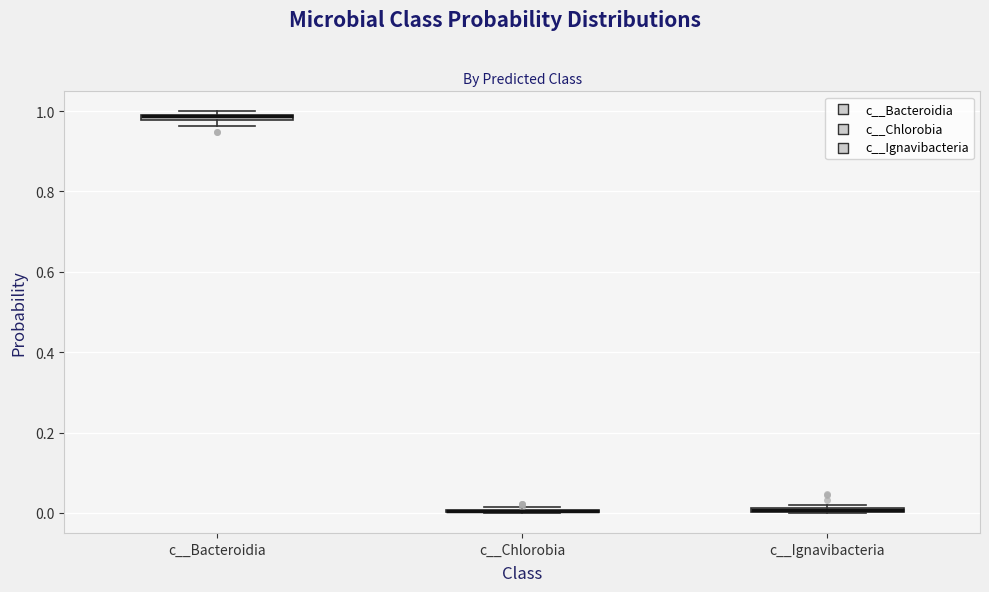

Where is the lower edge of the box for c__Ignavibacteria on the y-axis? The values are not printed on the chart, so give them approximately, as read against the axis.

0.00